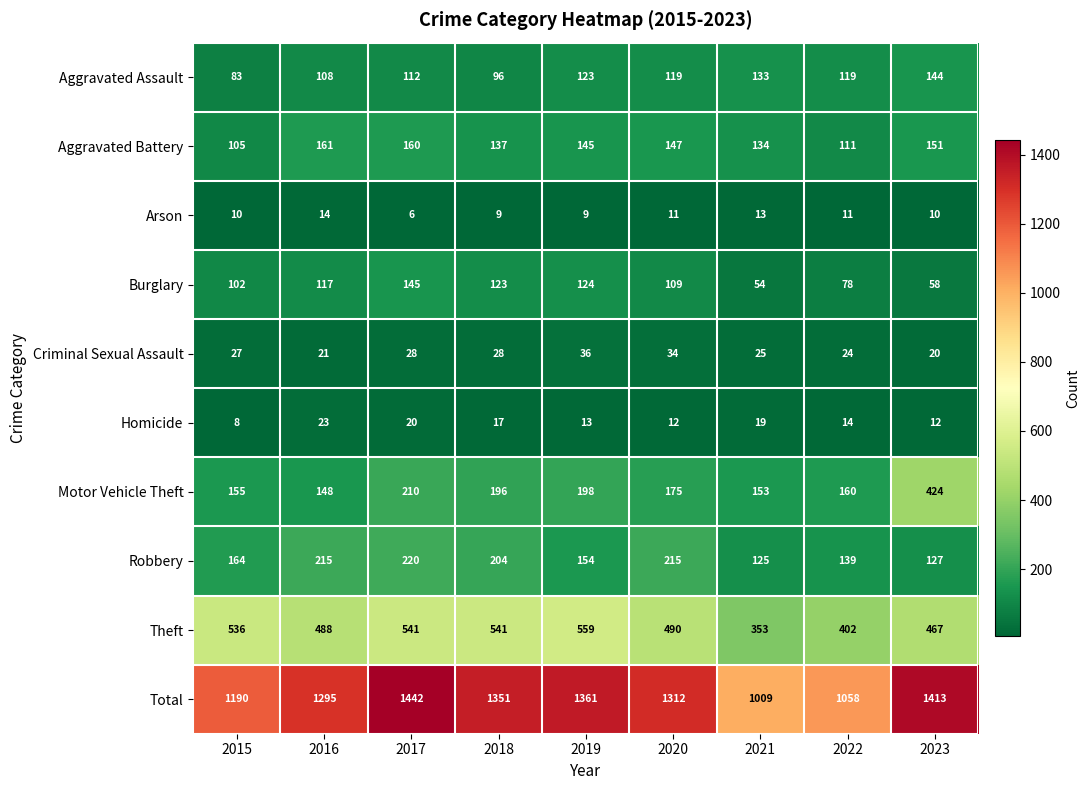

True or false: Criminal Sexual Assault has a value of 30 at 2016.

False